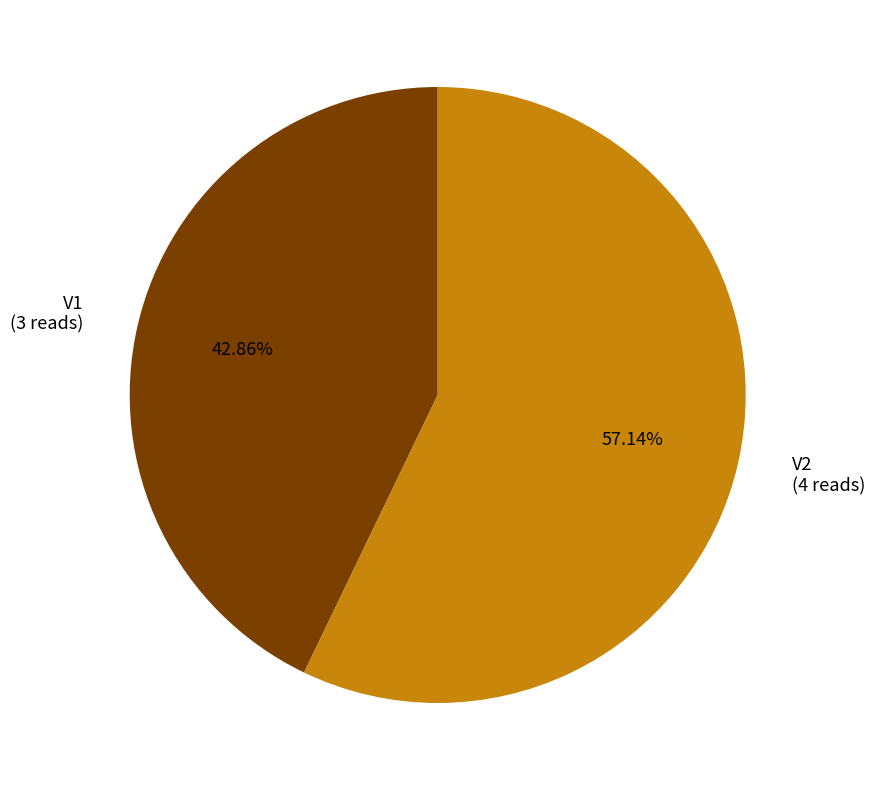

How many slices are in this pie chart?

2